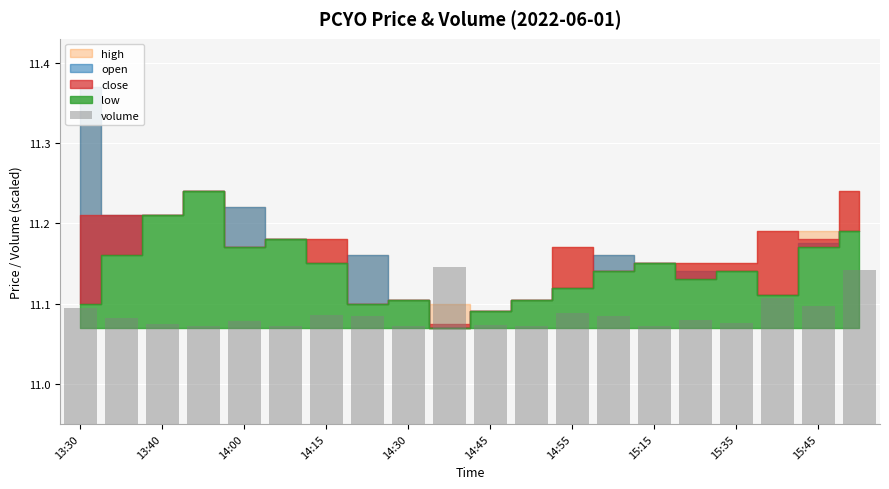

What is the sum of all values?

221.8